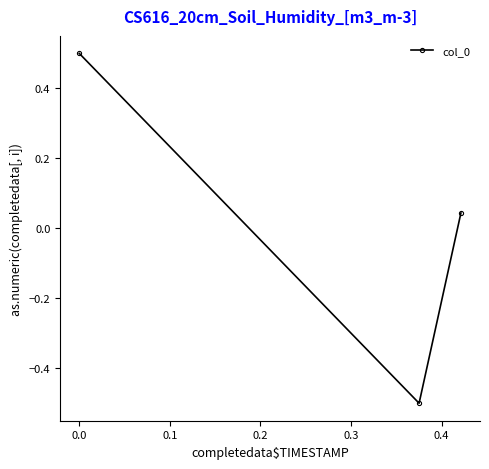

How many lines are shown in the chart?

1